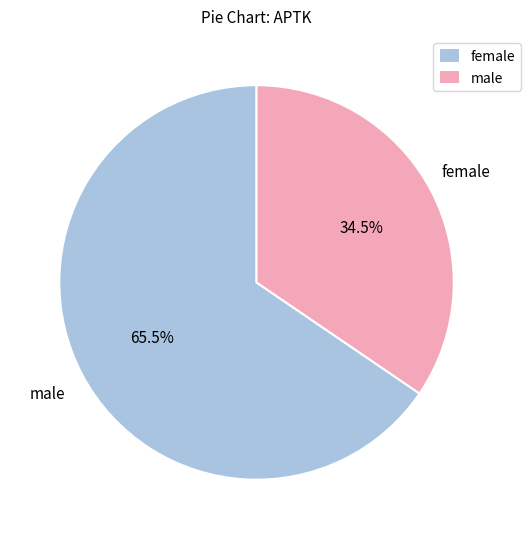

Does male represent more than half of the total?

No